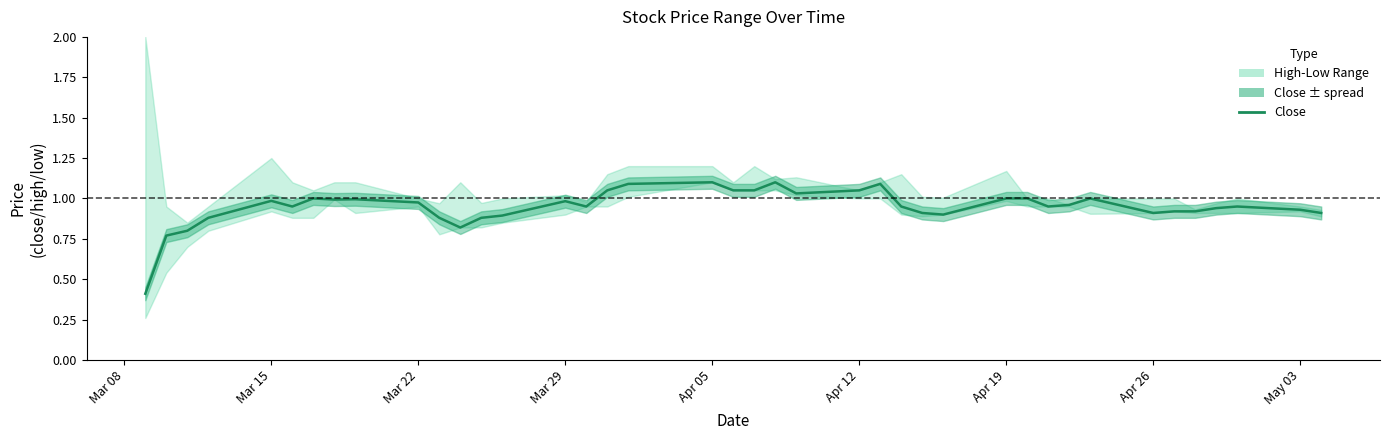

What position from the left is Mar 29?

4